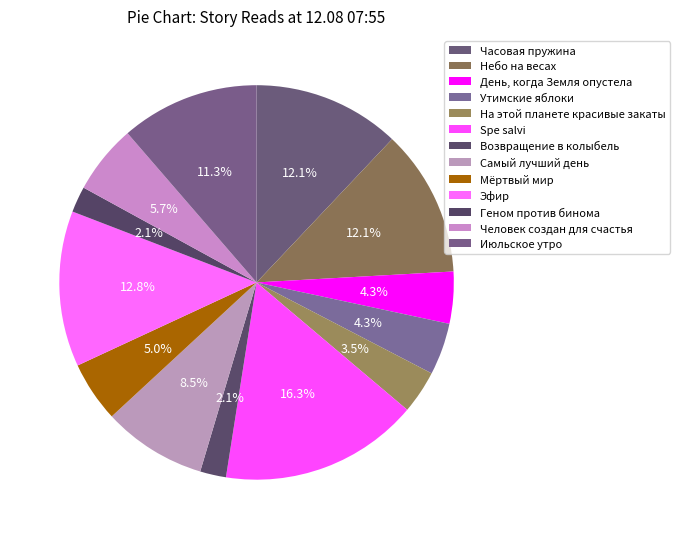

Count the number of slices in the pie.

13